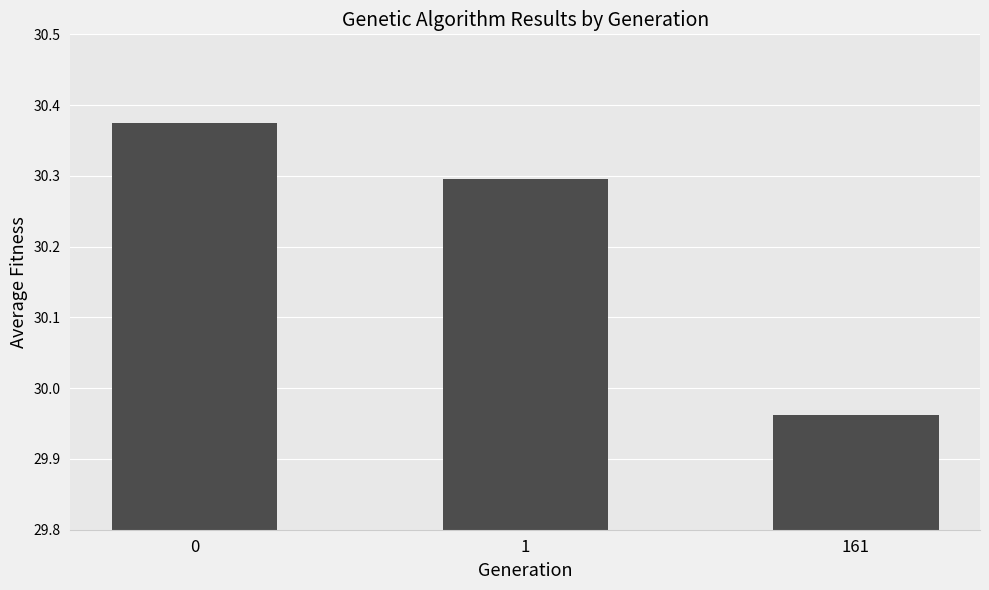

What is the value of the 2nd bar from the left?

30.3